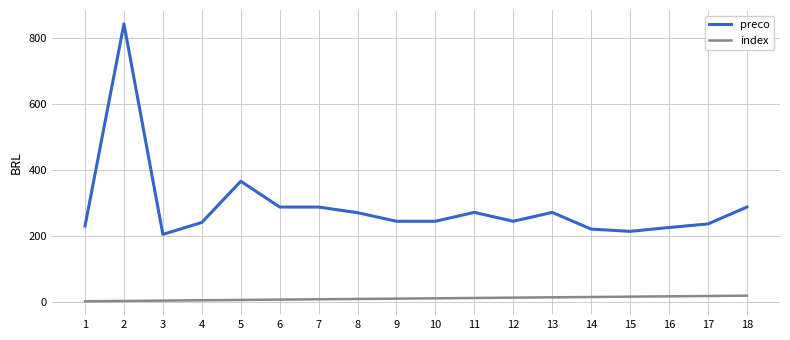

Rank the series by their average value, from lowest to highest.

index, preco